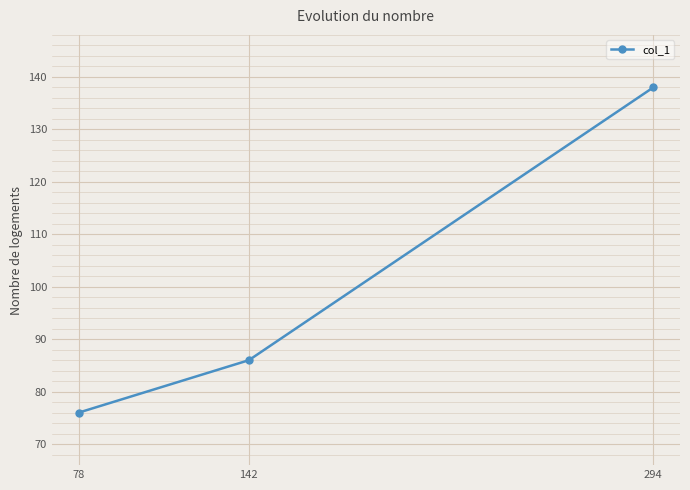

What is the greatest value displayed?

138